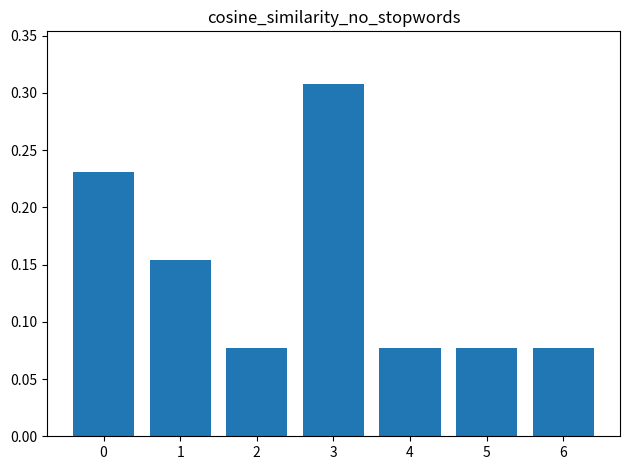

Which category has the highest value across all series?

3